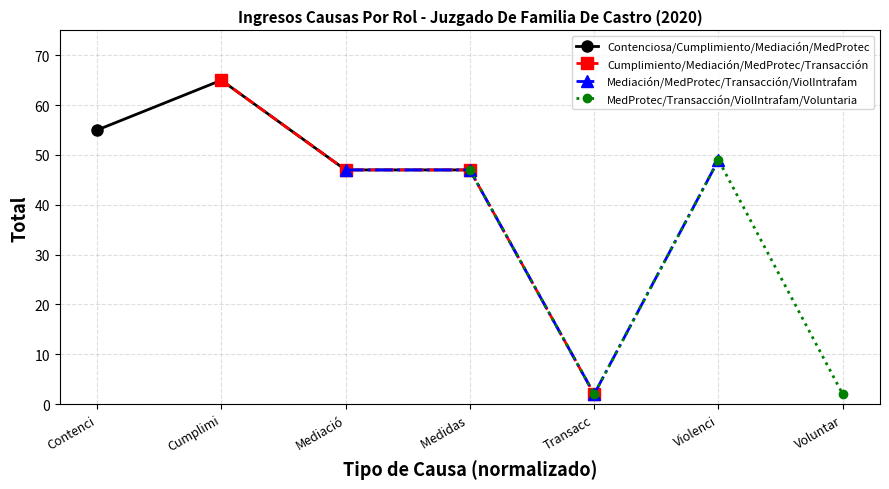

The Mediación/MedProtec/Transacción/ViolIntrafam series shows 49 at Violenci. True or false?

True